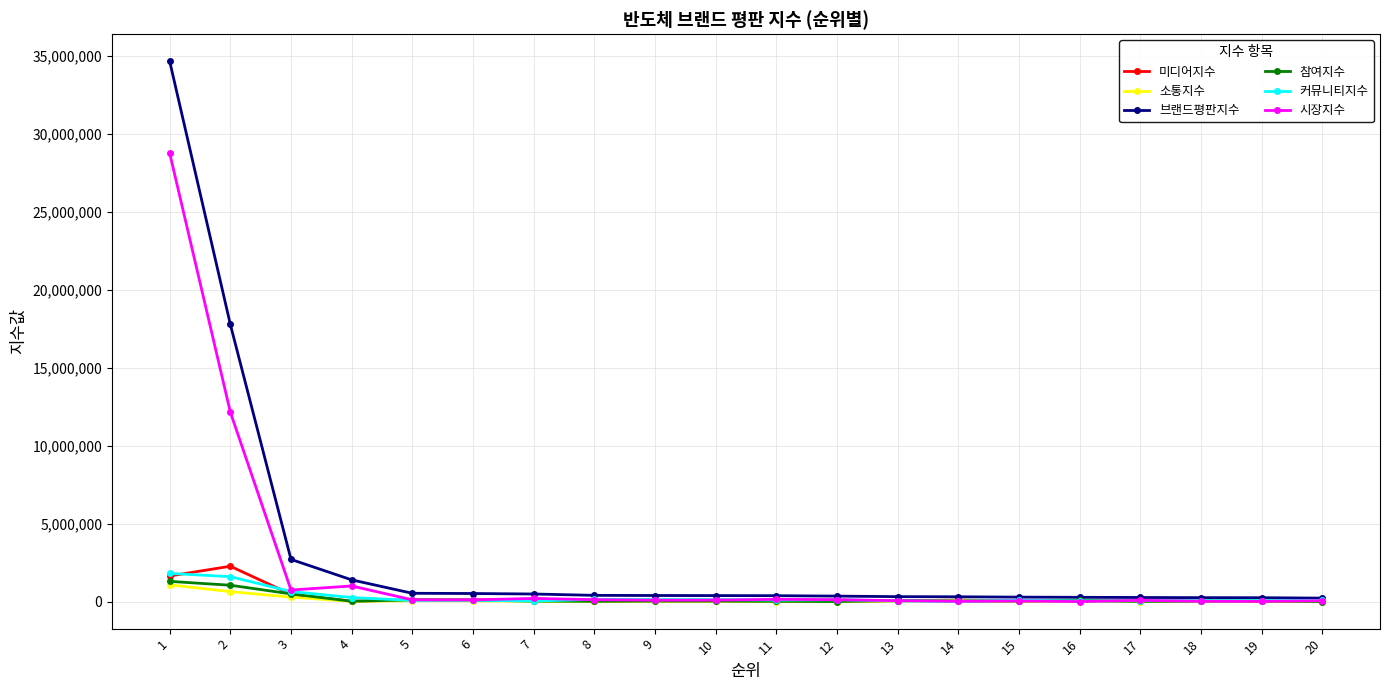

How many lines are shown in the chart?

6